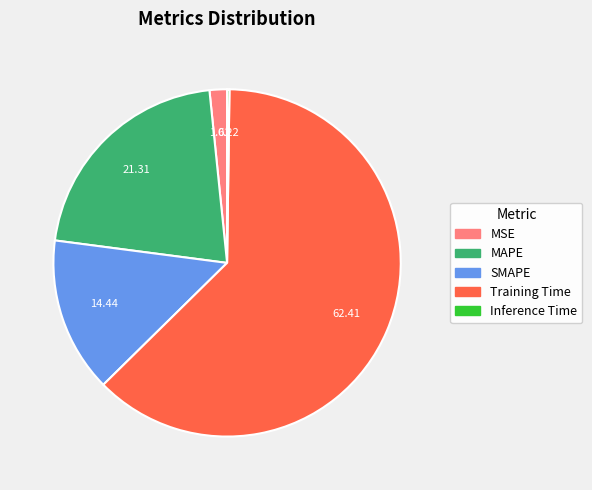

Which category has the biggest portion of the pie?

Training Time